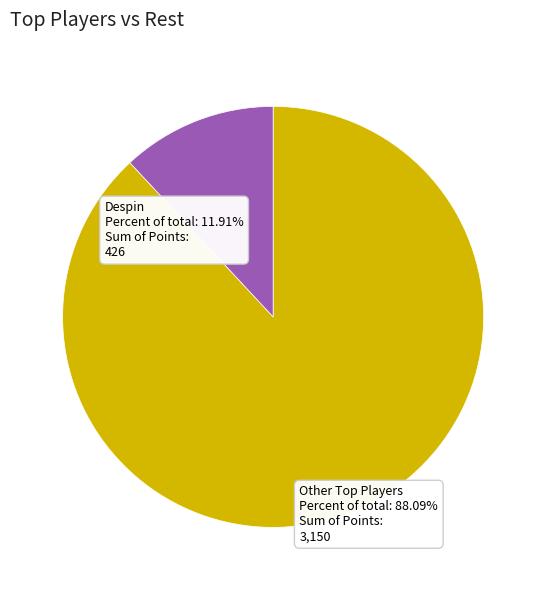

True or false: Despin accounts for 24% of the total.

False